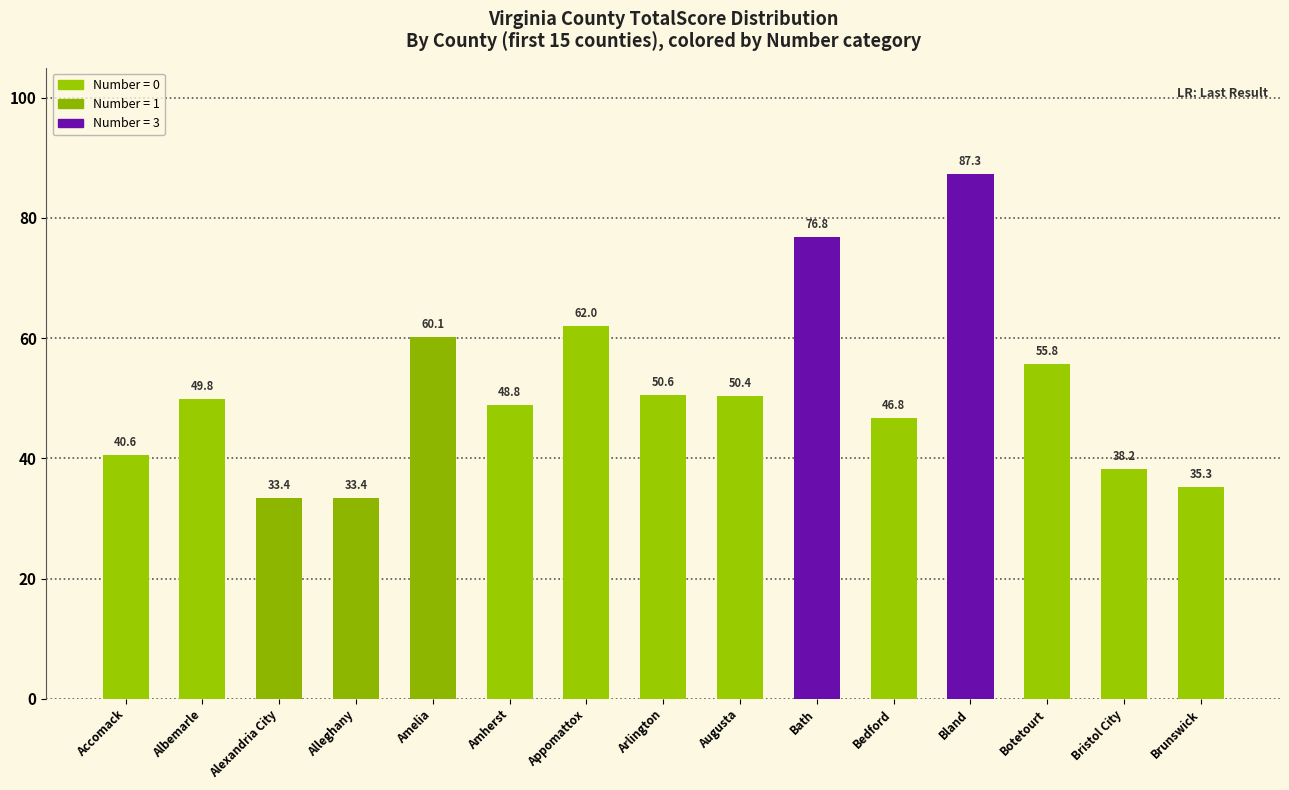

What is the label of the 1st bar from the left?

Accomack